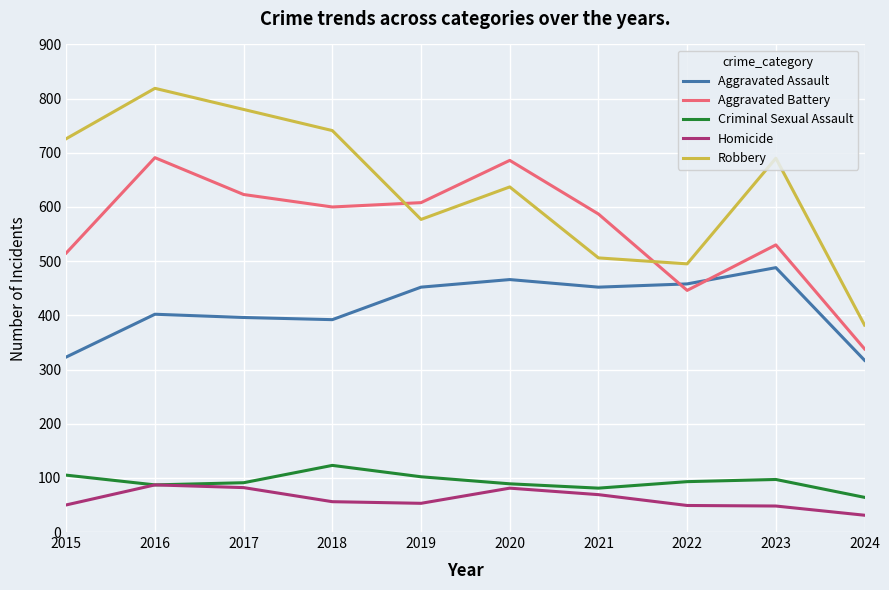

The value of Homicide at 2017 is 133. True or false?

False